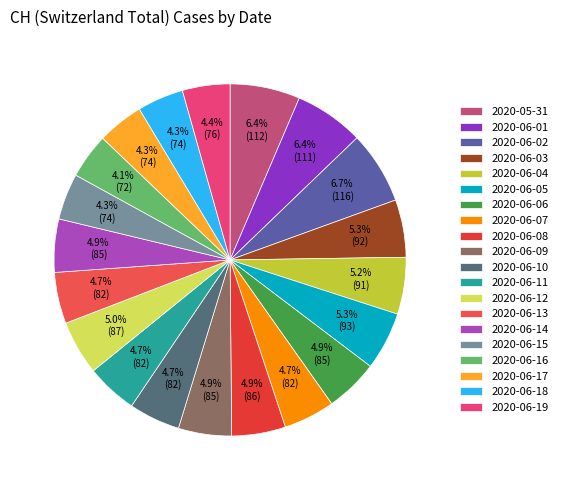

Do 2020-05-31 and 2020-06-16 together represent more than half of the pie?

No